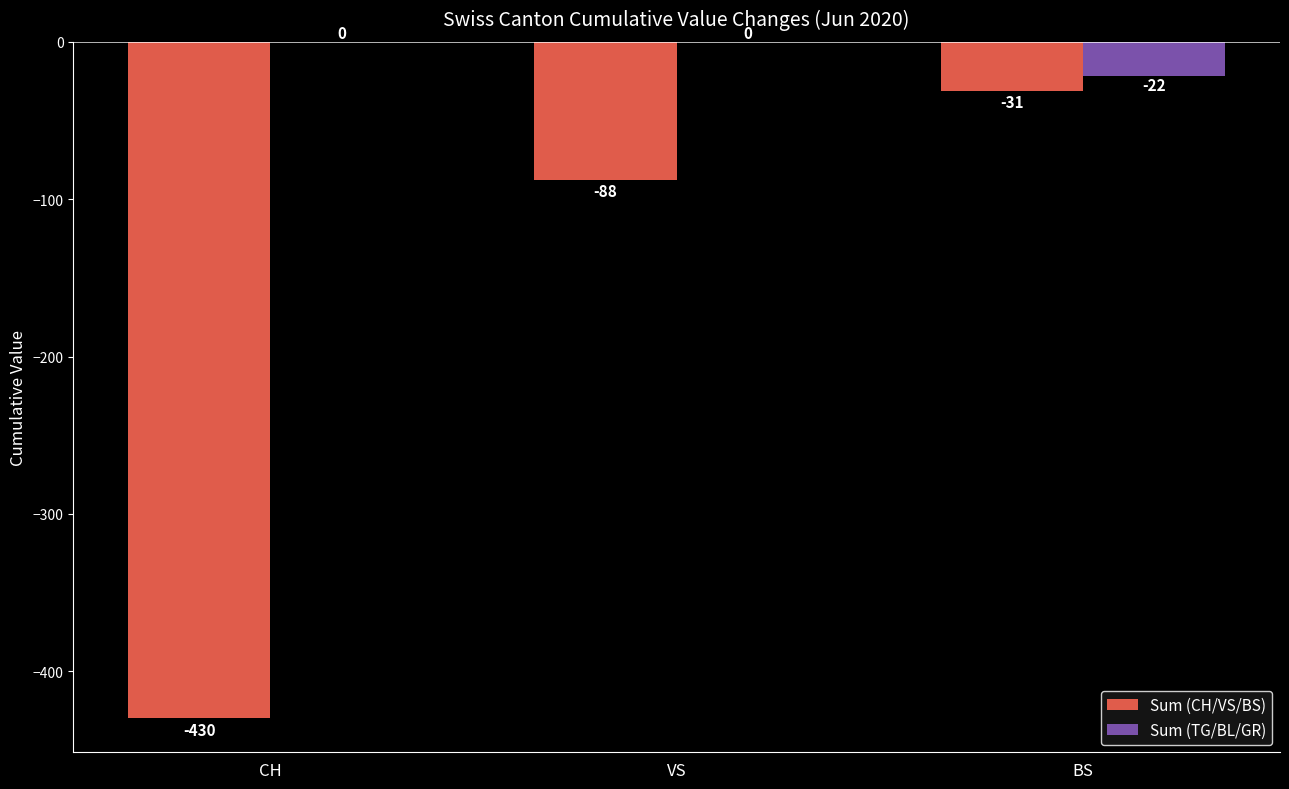

What value does the Sum (CH/VS/BS) series have at VS?

-88